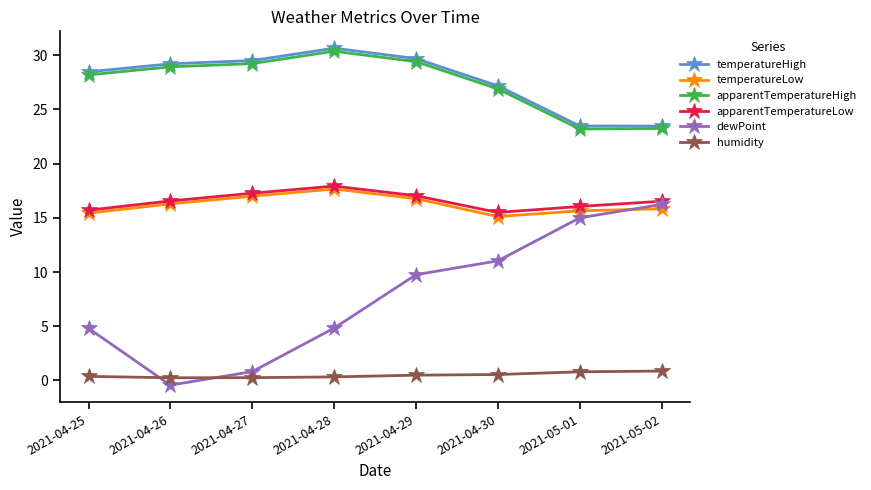

What is the maximum value for temperatureHigh?

30.6